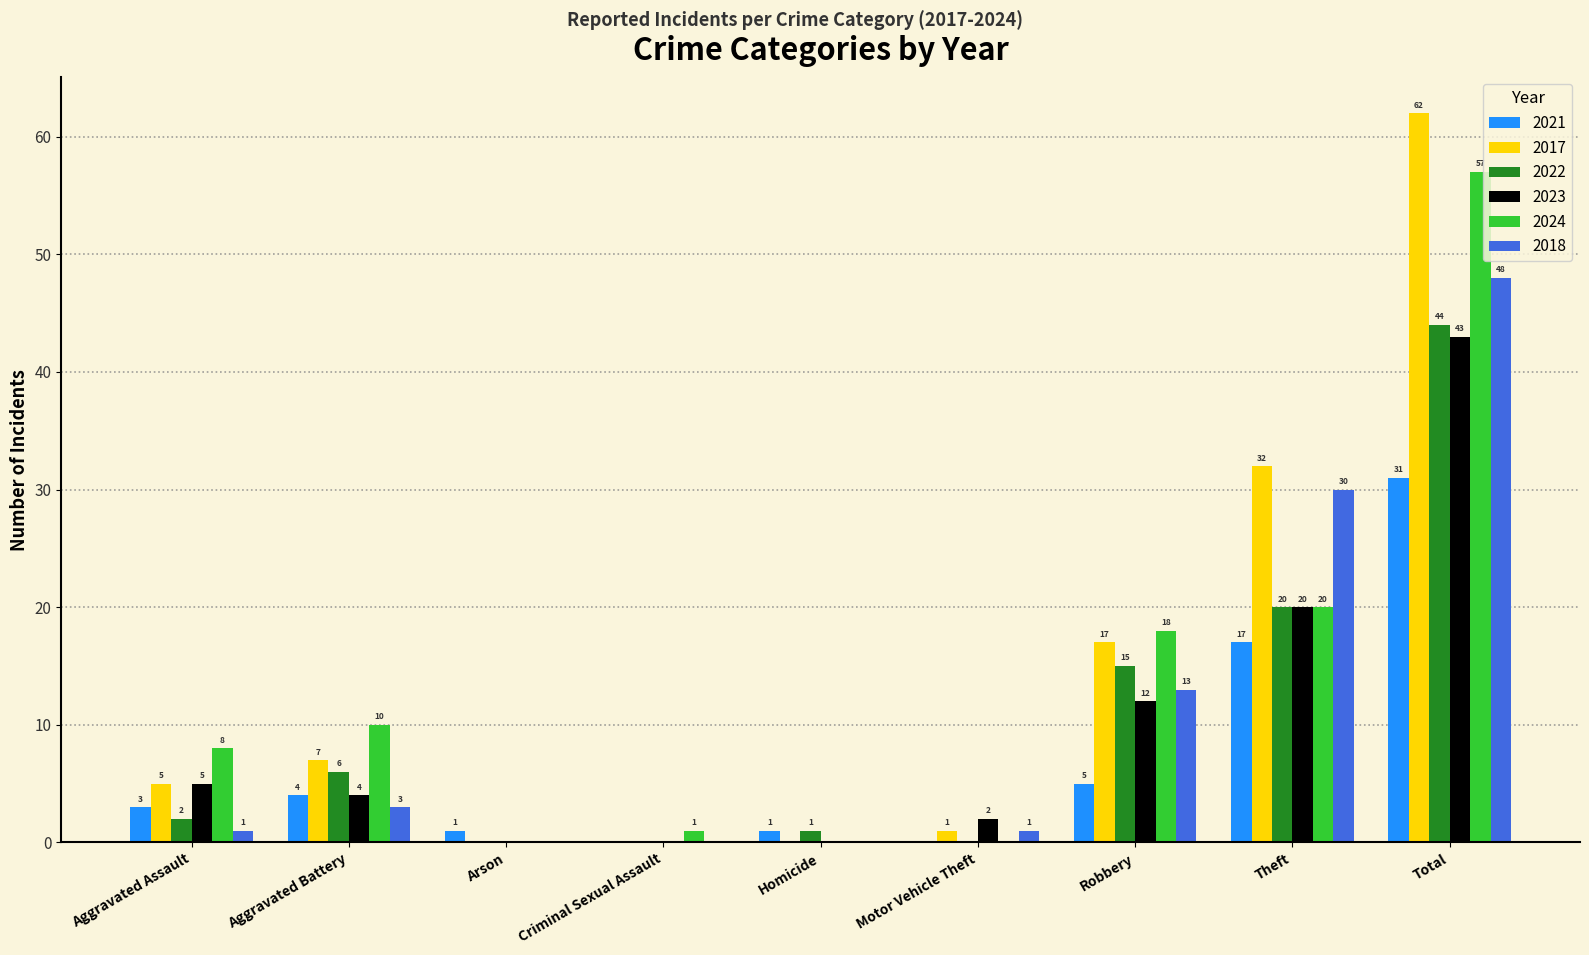

Does the chart contain stacked bars?

No